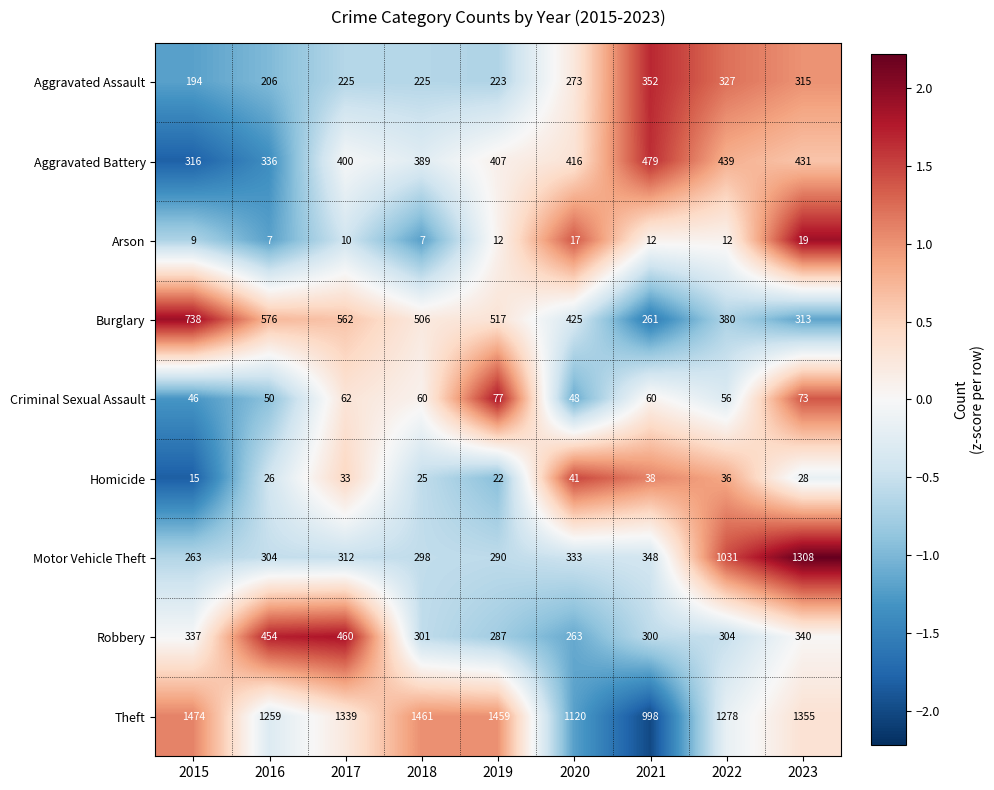

The Aggravated Battery series shows 431 at 2023. True or false?

True